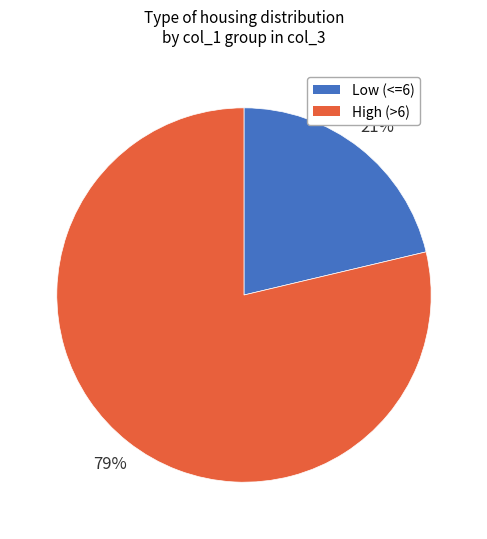

Is there any slice that represents more than half of the pie?

Yes